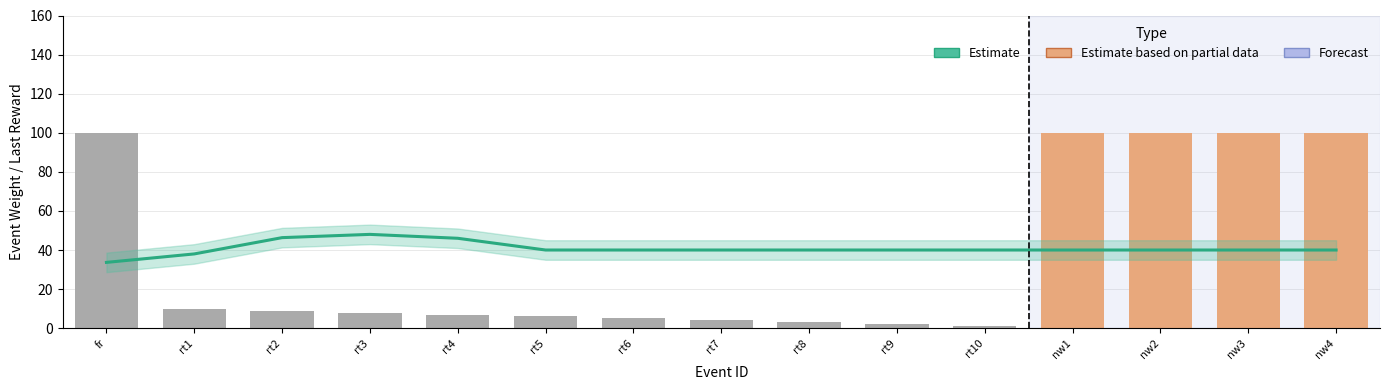

What is the value of the 9th bar from the left?

40.0